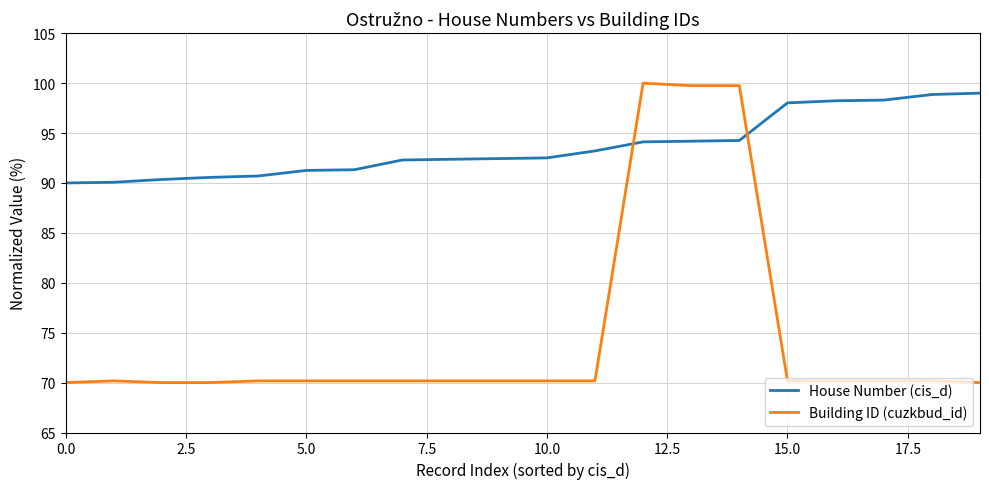

Which series has the largest total across all categories?

House Number (cis_d)